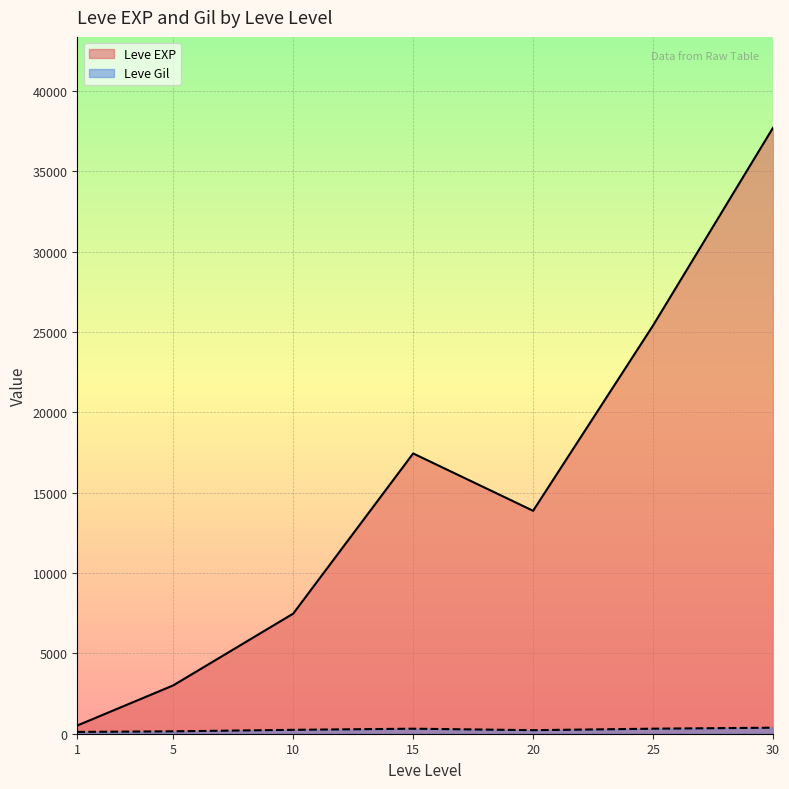

Count the number of data series in this chart.

2